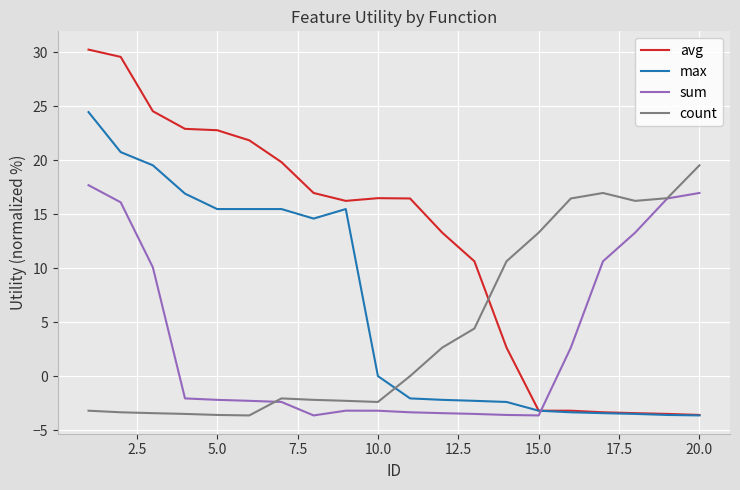

What is the smallest value displayed?

-3.6